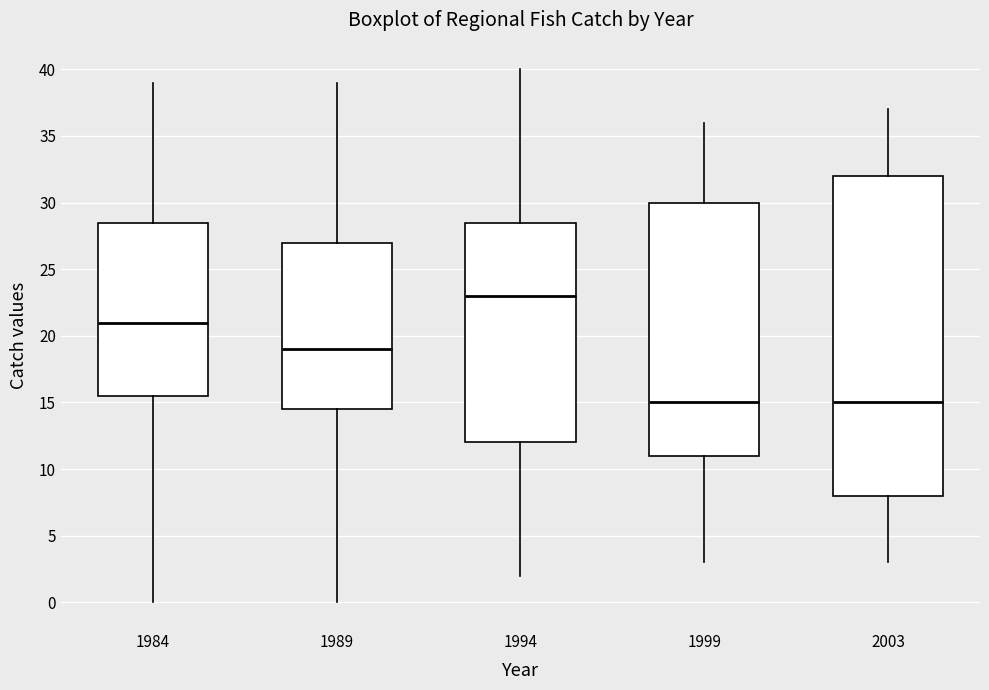

Reading left to right, transcribe this box plot: for each box, give where its median line is, the range the box spans, and where its two whiskers end, as read against the y-axis. The values are not printed on the chart, so give them approximately, as read against the axis.

1984: median 21.0, box 15.5 to 28.5, whiskers 0.0 to 39.0
1989: median 19.0, box 14.5 to 27.0, whiskers 0.0 to 39.0
1994: median 23.0, box 12.0 to 28.5, whiskers 2.0 to 40.0
1999: median 15.0, box 11.0 to 30.0, whiskers 3.0 to 36.0
2003: median 15.0, box 8.0 to 32.0, whiskers 3.0 to 37.0